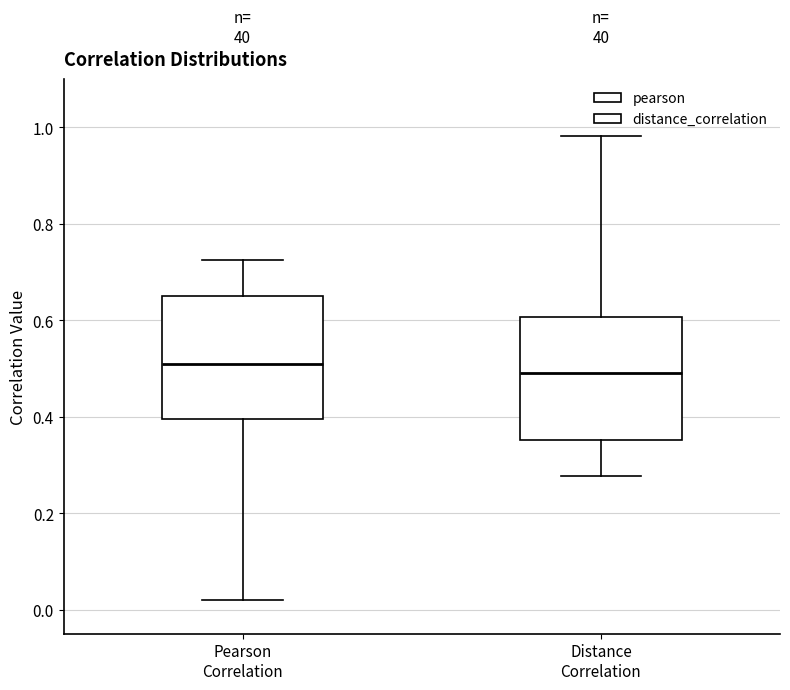

Reading left to right, read every box against the y-axis: the position of its median line, the range the box covers, and the ends of its whiskers. The values are not printed on the chart, so give them approximately, as read against the axis.

Pearson Correlation: median 0.50, box 0.40 to 0.64, whiskers 0.02 to 0.72
Distance Correlation: median 0.50, box 0.36 to 0.60, whiskers 0.28 to 0.98